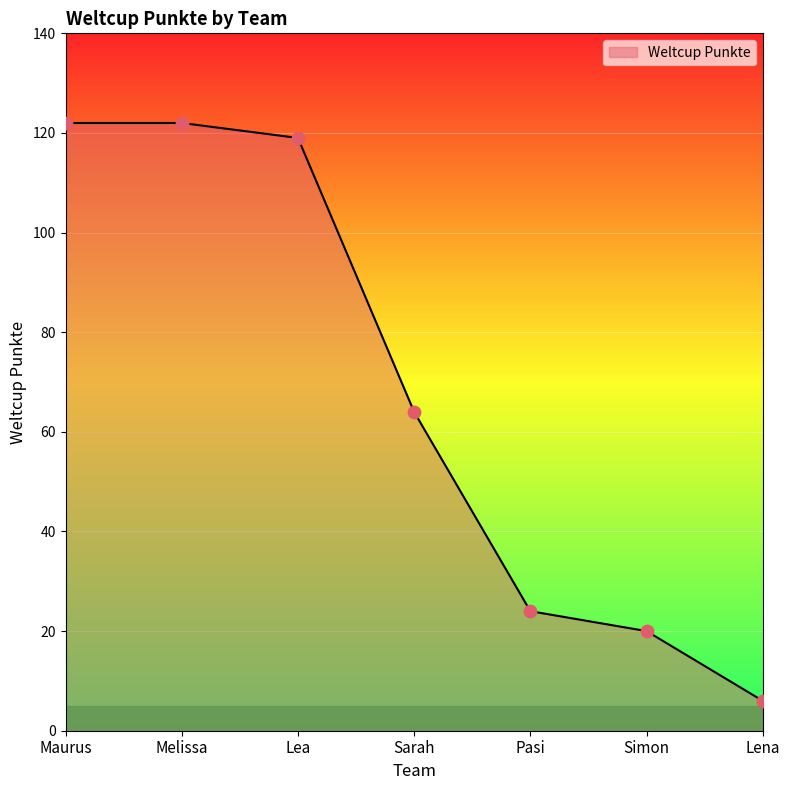

What is the change in value from Sarah to Lena?

-58